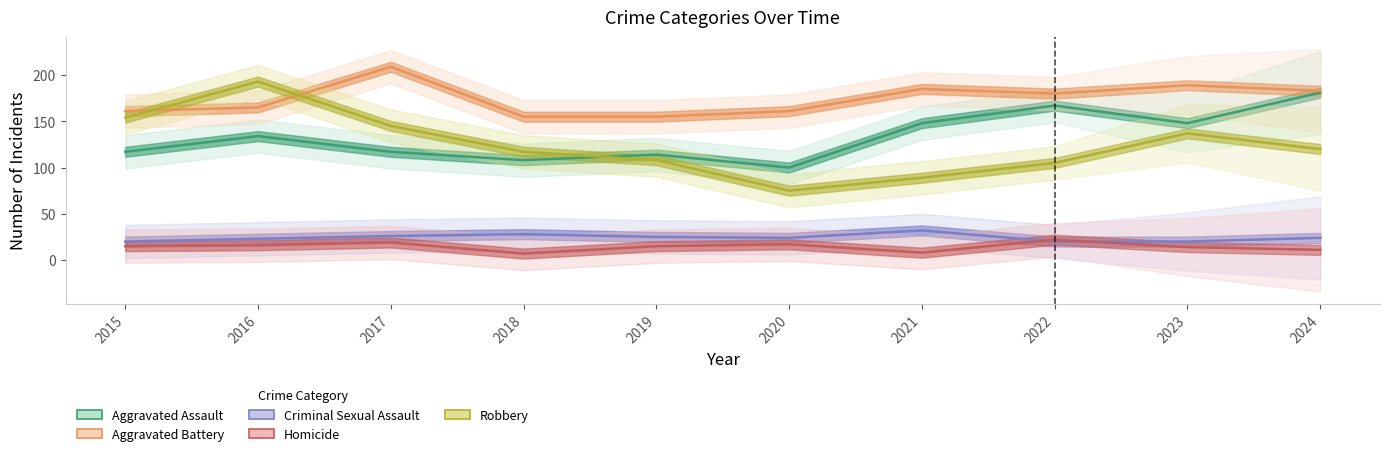

What is the minimum value for Aggravated Assault?

100